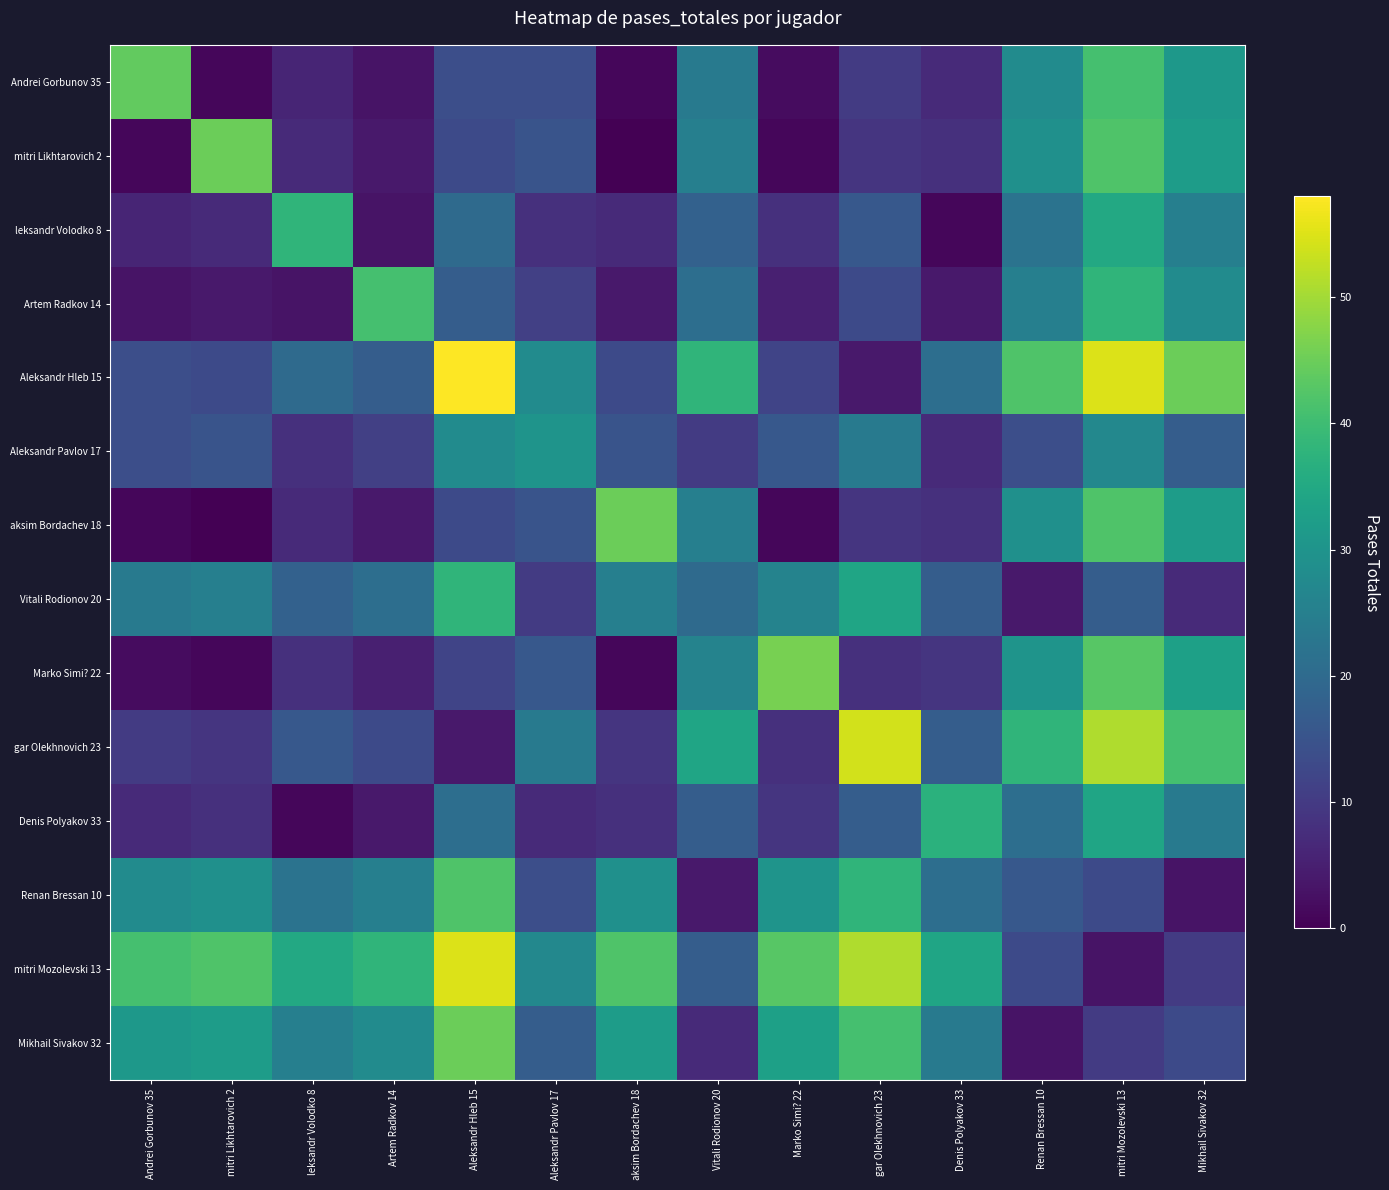

Which has a higher value, Andrei Gorbunov 35 or Mikhail Sivakov 32?

Andrei Gorbunov 35